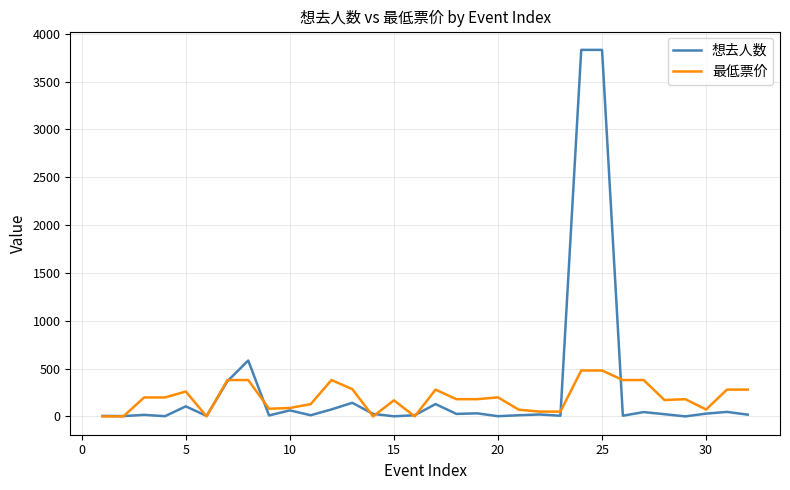

What is the maximum value shown in the chart?

3832